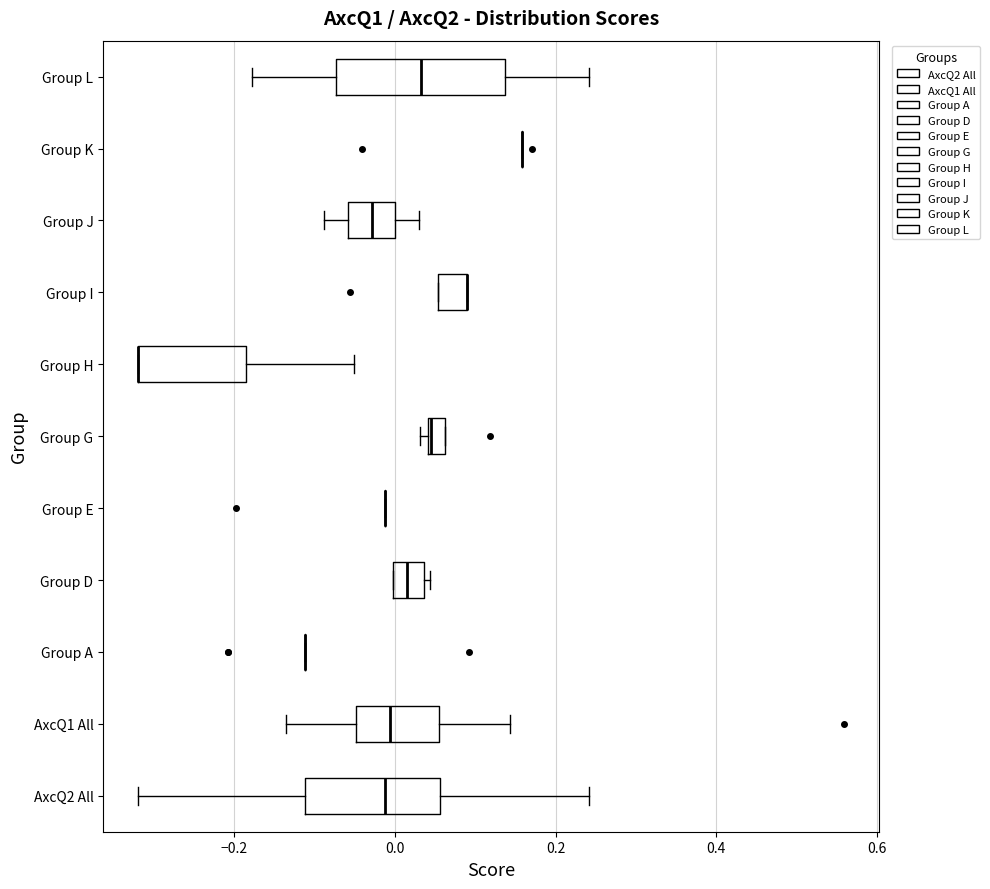

Where does the median line of the box for AxcQ2 All sit on the x-axis? The values are not printed on the chart, so give them approximately, as read against the axis.

-0.02